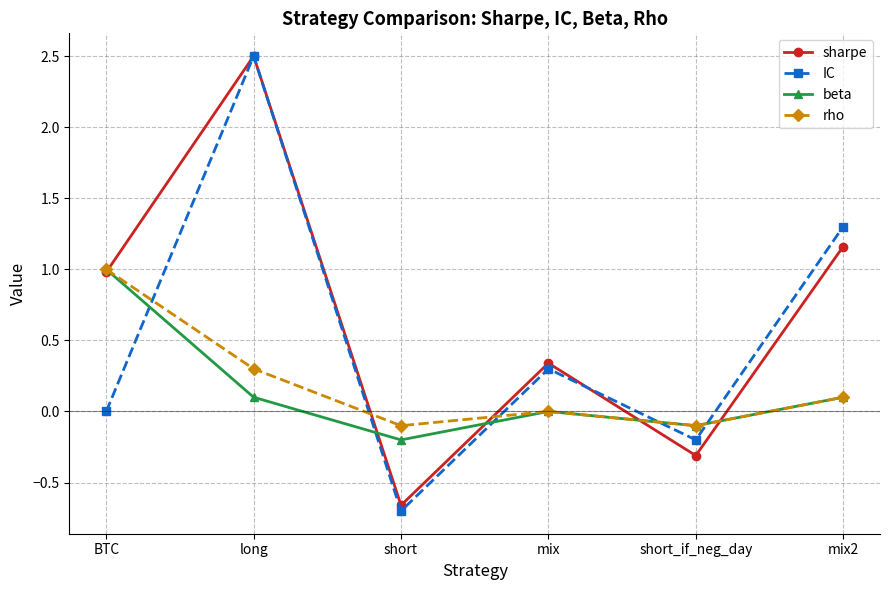

How many values in sharpe are below zero?

2